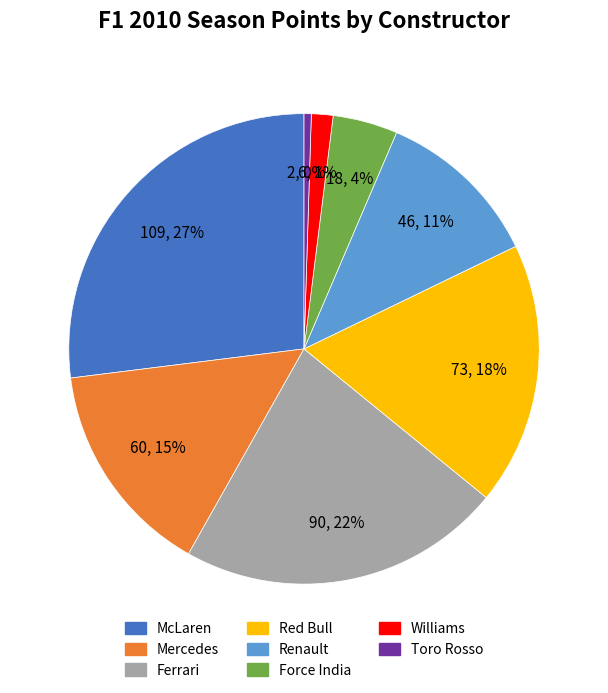

Do Williams and Mercedes together represent more than half of the pie?

No